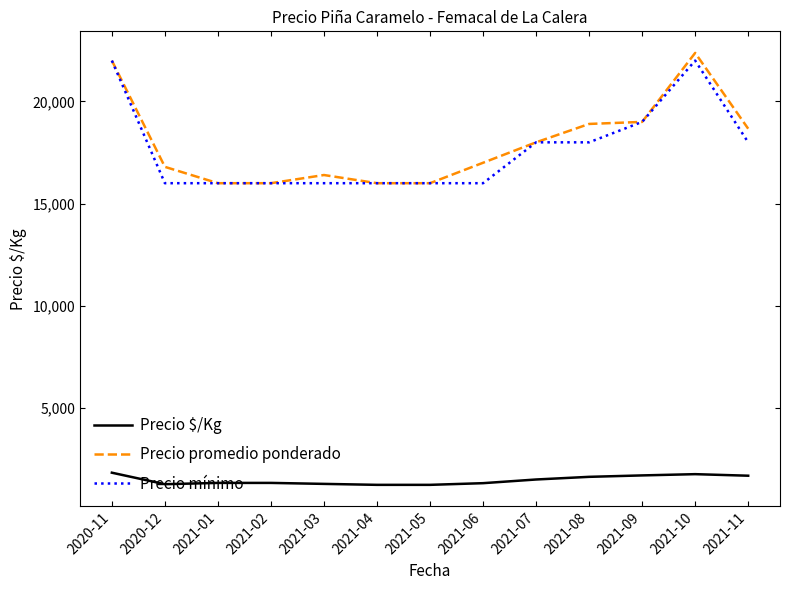

What is the sum of the Precio mínimo values at 2021-08 and 2020-12?

34000